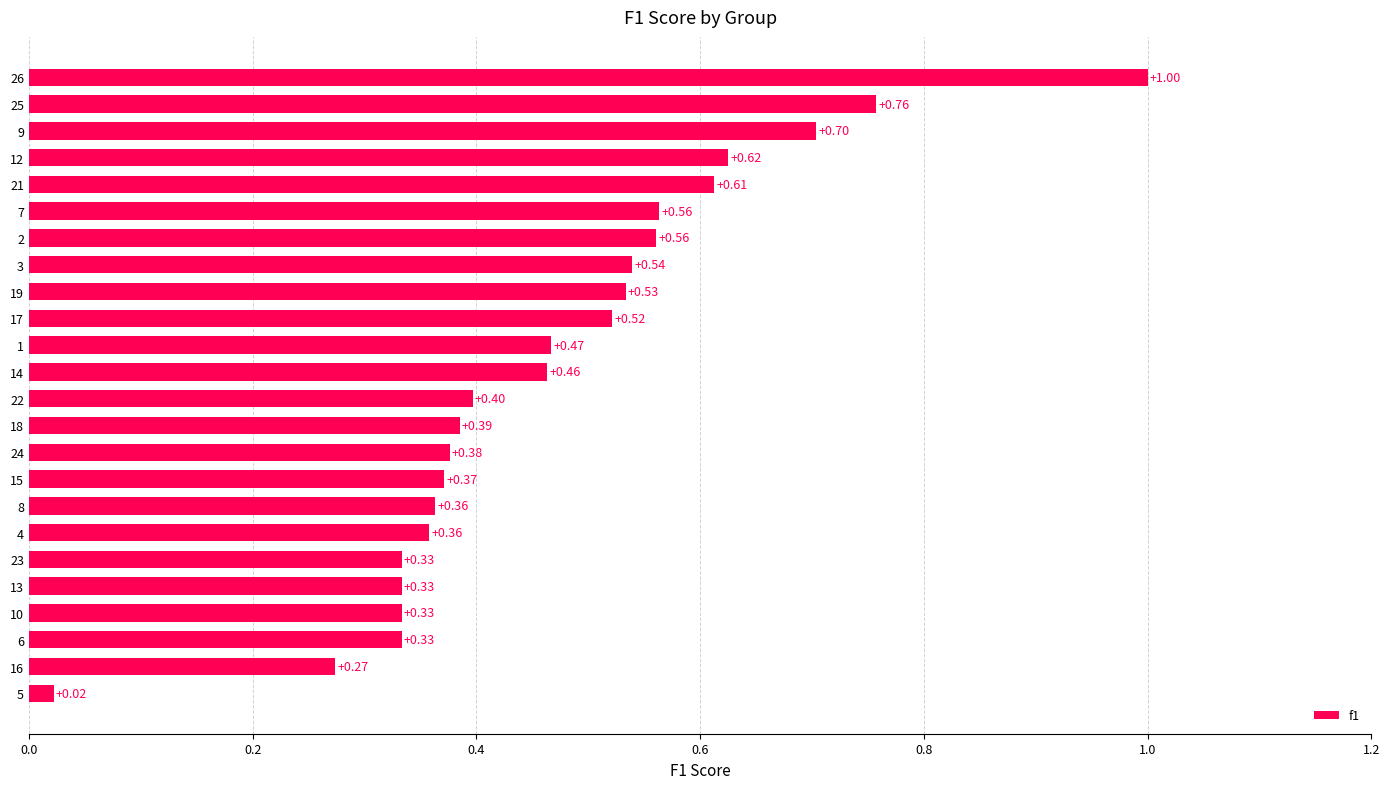

What is the change in value from 5 to 7?

+0.5